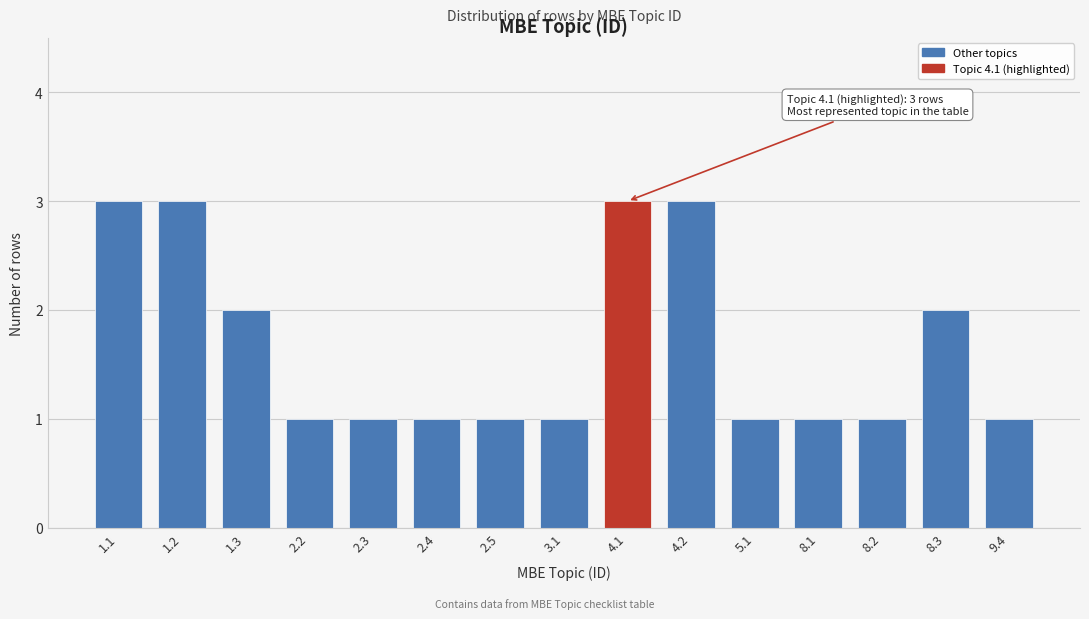

Reading right to left, transcribe all the data shown in this chart.

9.4=1	8.3=2	8.2=1	8.1=1	5.1=1	4.2=3	4.1=3	3.1=1	2.5=1	2.4=1	2.3=1	2.2=1	1.3=2	1.2=3	1.1=3